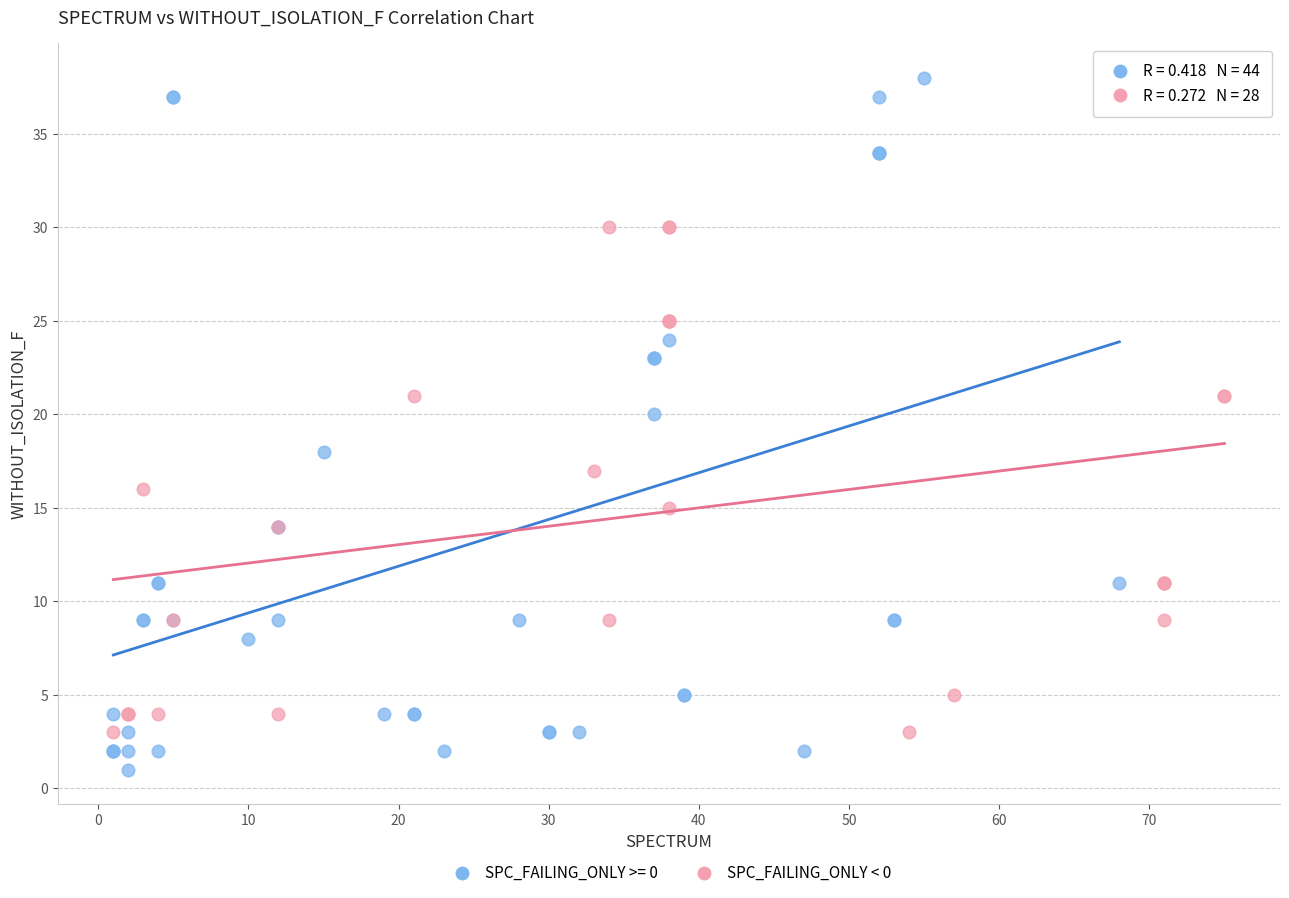

Which series reaches the maximum Y coordinate?

SPC_FAILING_ONLY >= 0